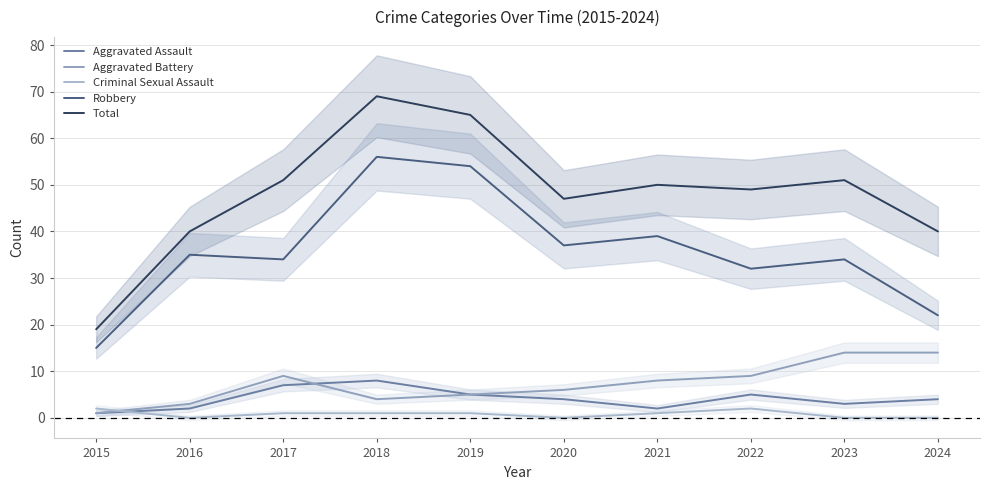

What is the total value across all series at 2022?

97